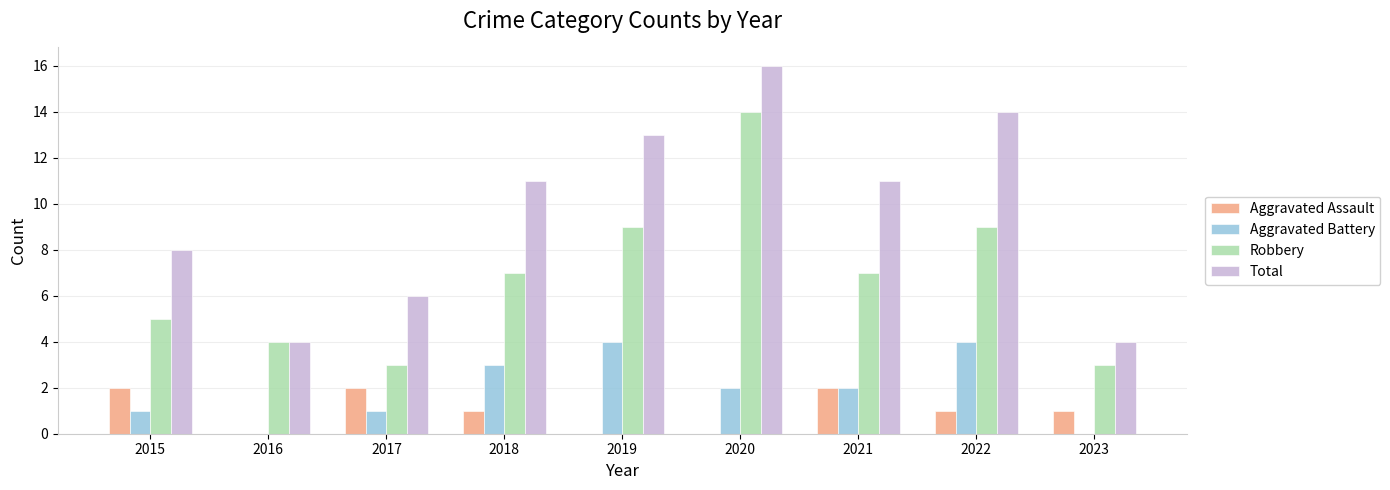

What is the sum of the Robbery values at 2020 and 2022?

23